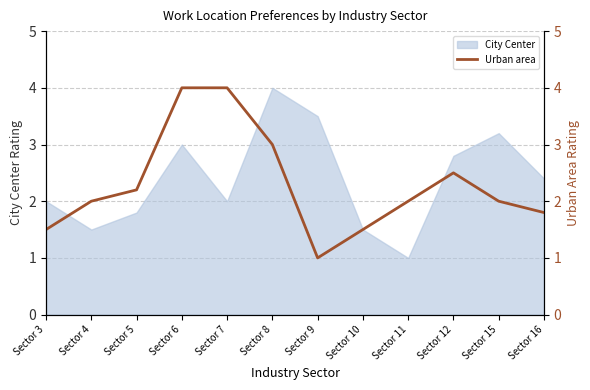

List the labels in order of value, largest first.

Sector 6, Sector 7, Sector 8, Sector 12, Sector 5, Sector 4, Sector 11, Sector 15, Sector 16, Sector 3, Sector 10, Sector 9